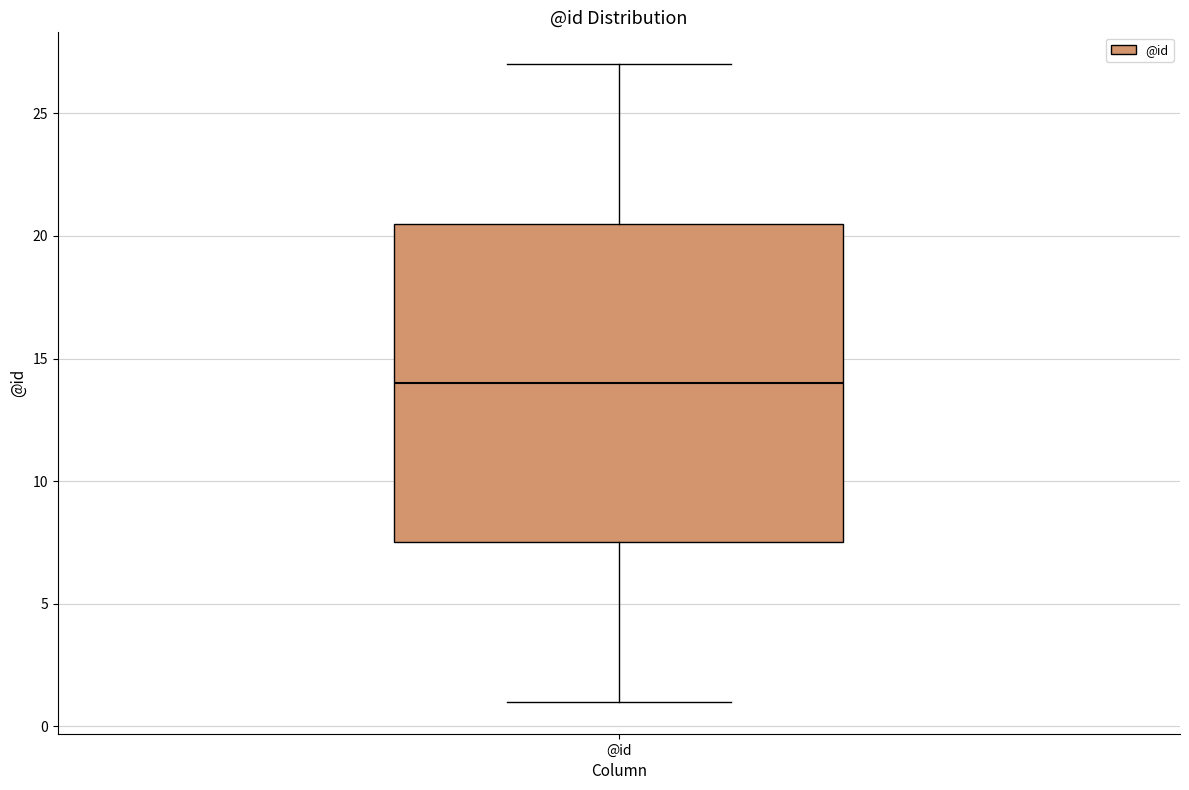

Read this box plot against the y-axis: the position of the median line, the range covered by the box, and the ends of both whiskers. The values are not printed on the chart, so give them approximately, as read against the axis.

median 14.0, box 7.5 to 20.5, whiskers 1.0 to 27.0